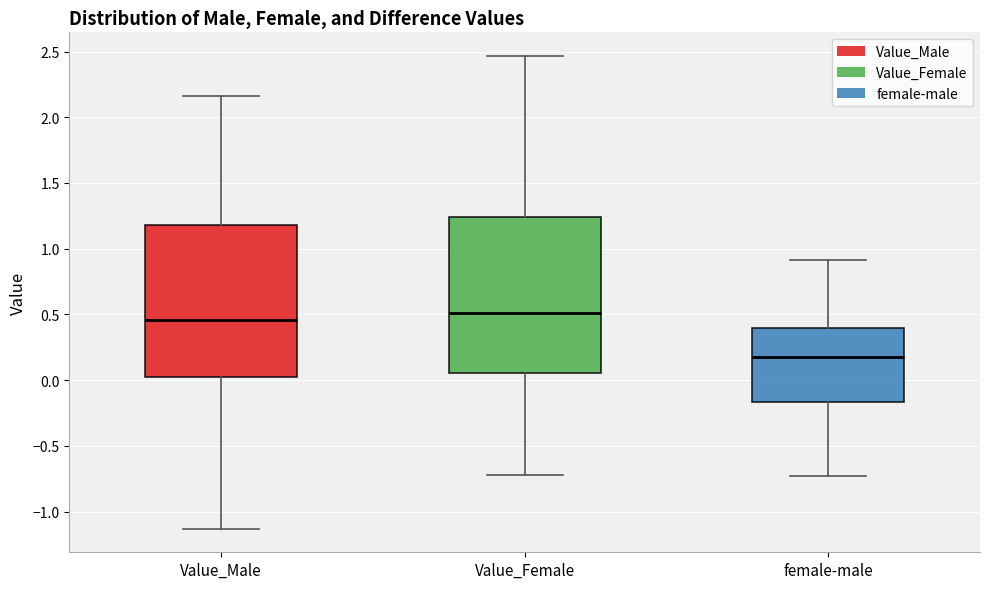

Reading left to right, read every box against the y-axis: the position of its median line, the range the box covers, and the ends of its whiskers. The values are not printed on the chart, so give them approximately, as read against the axis.

Value_Male: median 0.45, box 0.05 to 1.20, whiskers -1.15 to 2.15
Value_Female: median 0.50, box 0.05 to 1.25, whiskers -0.70 to 2.45
female-male: median 0.15, box -0.15 to 0.40, whiskers -0.75 to 0.90